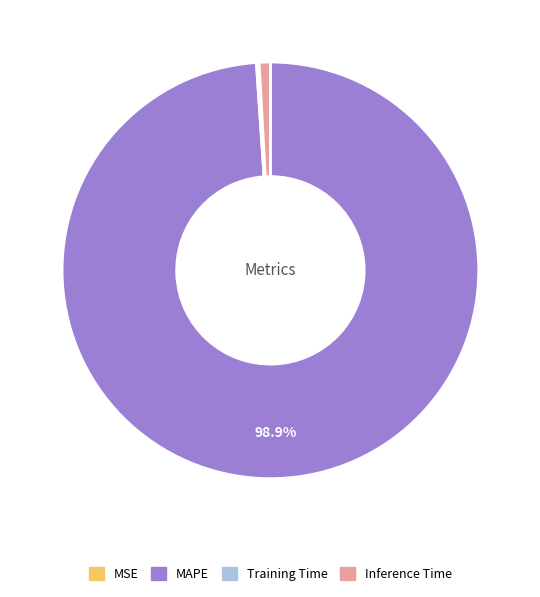

To the nearest percent, what is the average slice percentage?

25%